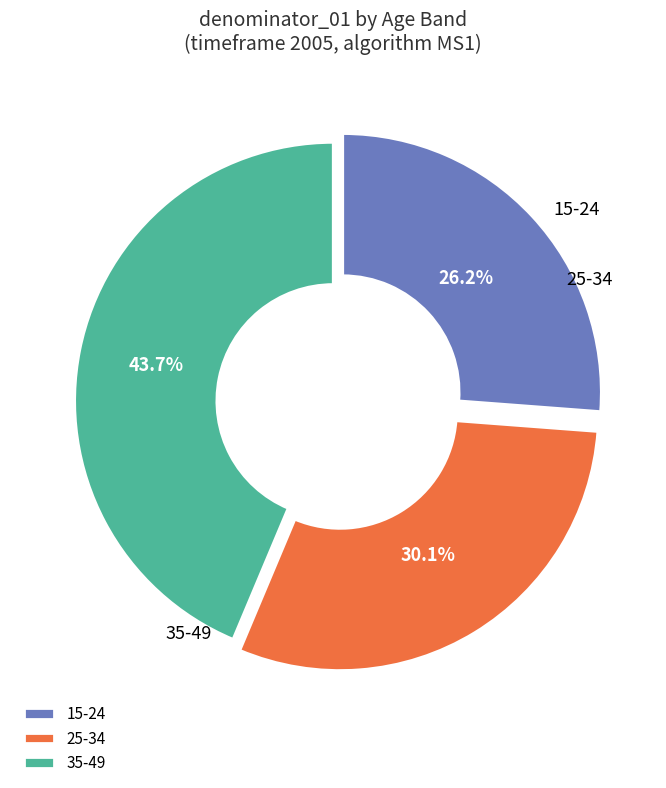

Rank the categories by value from highest to lowest.

35-49, 25-34, 15-24